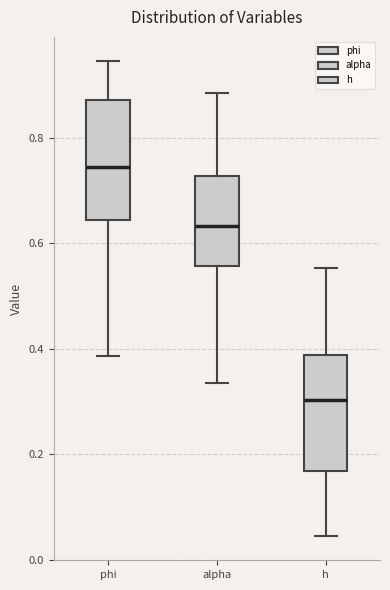

Where is the lower edge of the box for phi on the y-axis? The values are not printed on the chart, so give them approximately, as read against the axis.

0.64